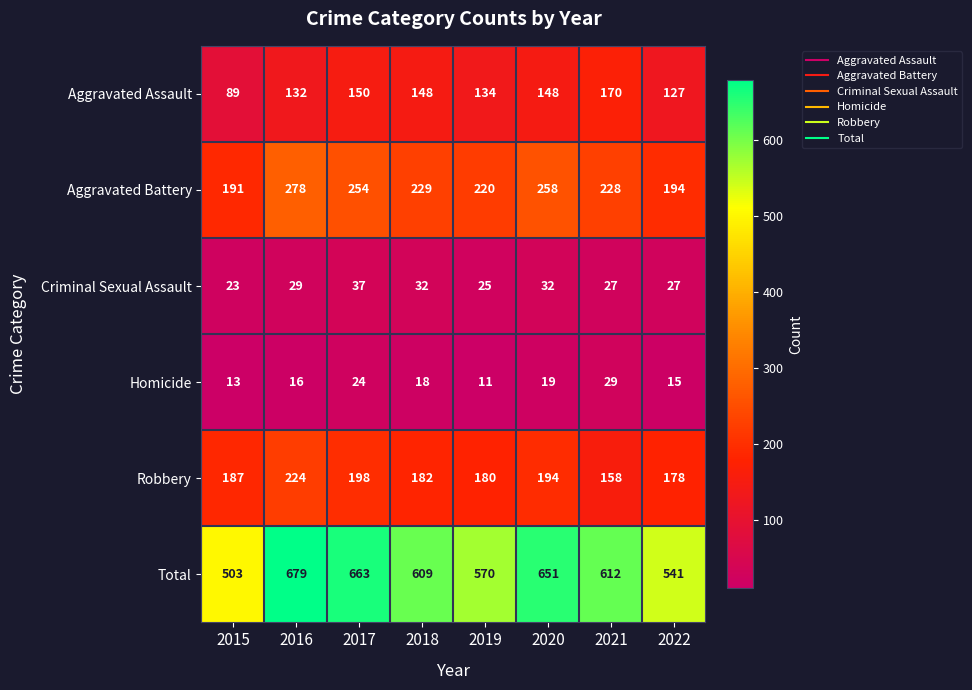

Which series has the largest range (max minus min)?

Total